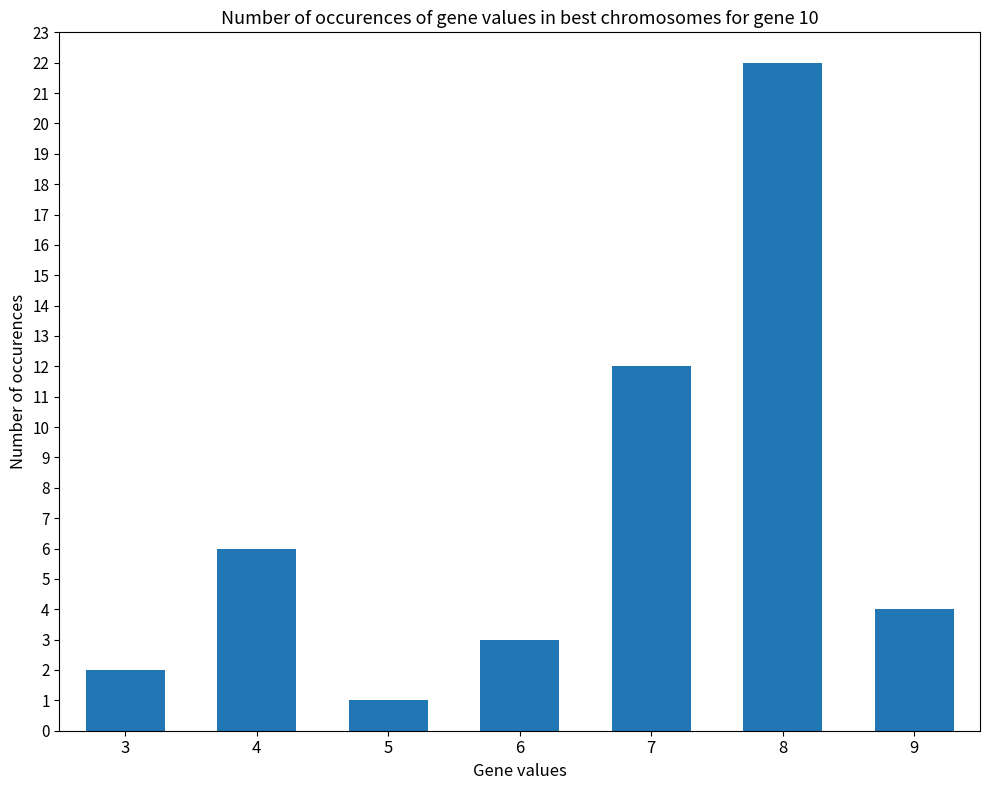

Approximately how many times larger is the value at 3 compared to 6?

0.7